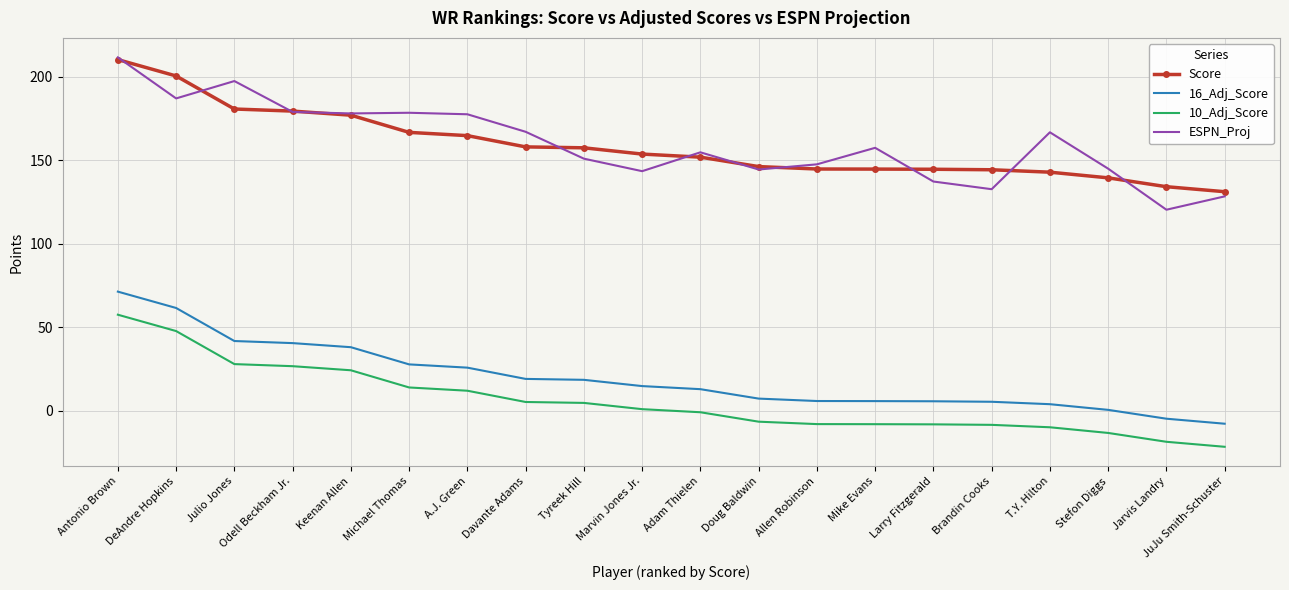

Which category has the lowest value in the 16_Adj_Score series?

JuJu Smith-Schuster